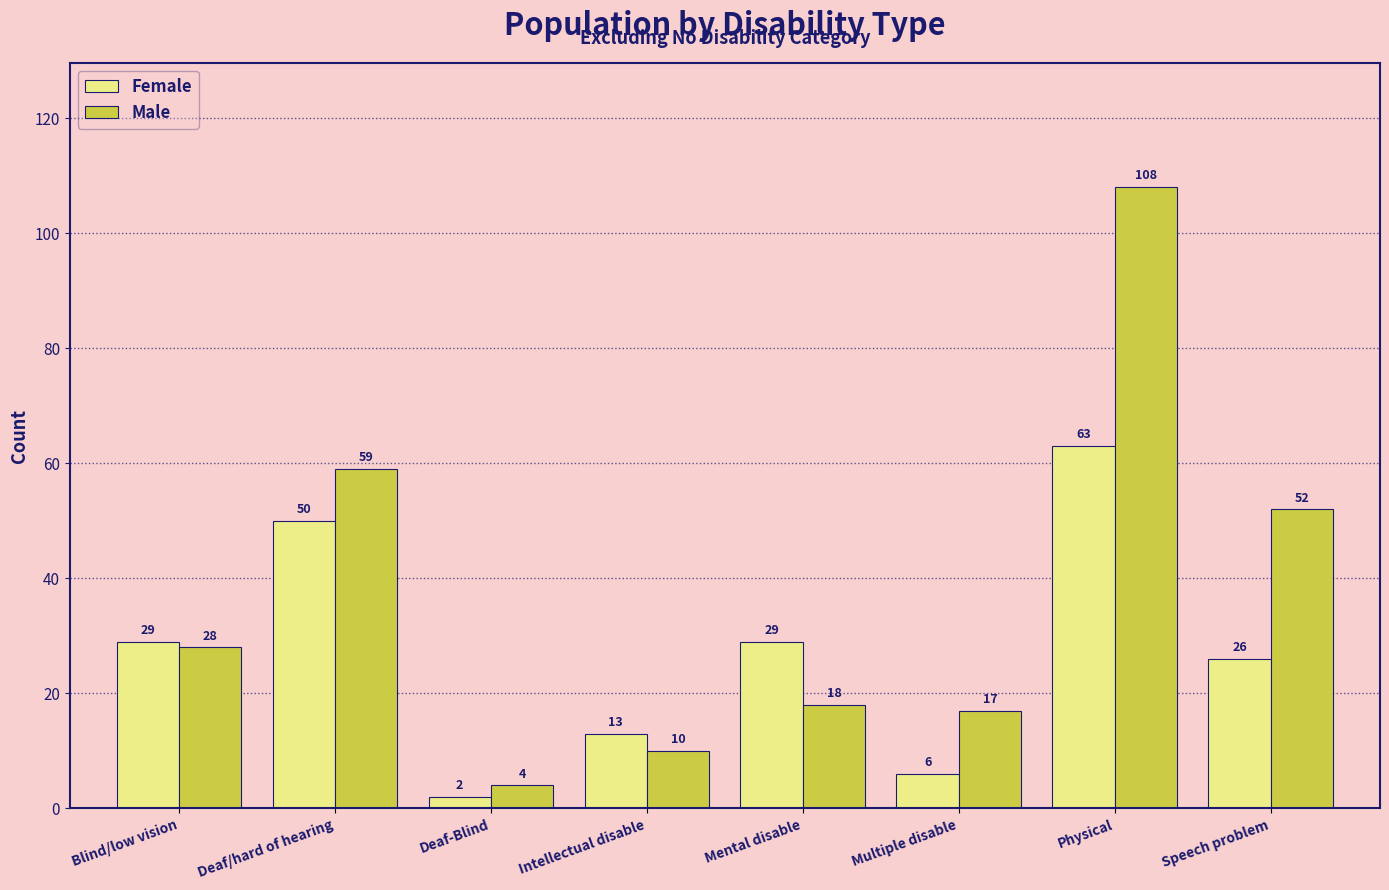

Reading left to right, what are all the values shown in this chart?

Female: 29	50	2	13	29	6	63	26
Male: 28	59	4	10	18	17	108	52